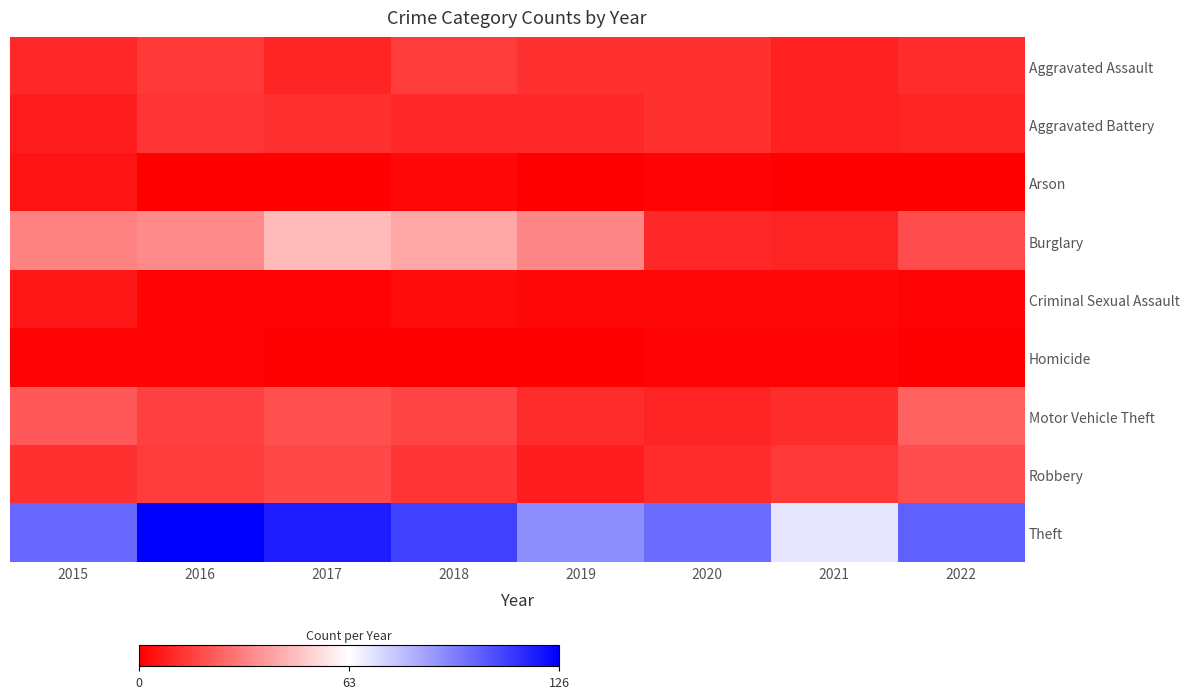

What is the total value across all series at 2018?

211